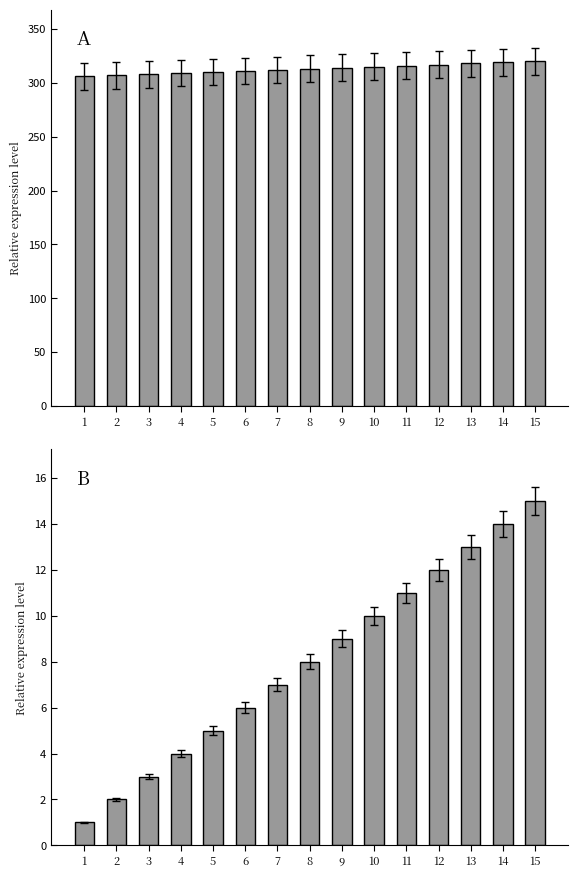

Rank the series at 7 from highest to lowest value.

user, vehicles